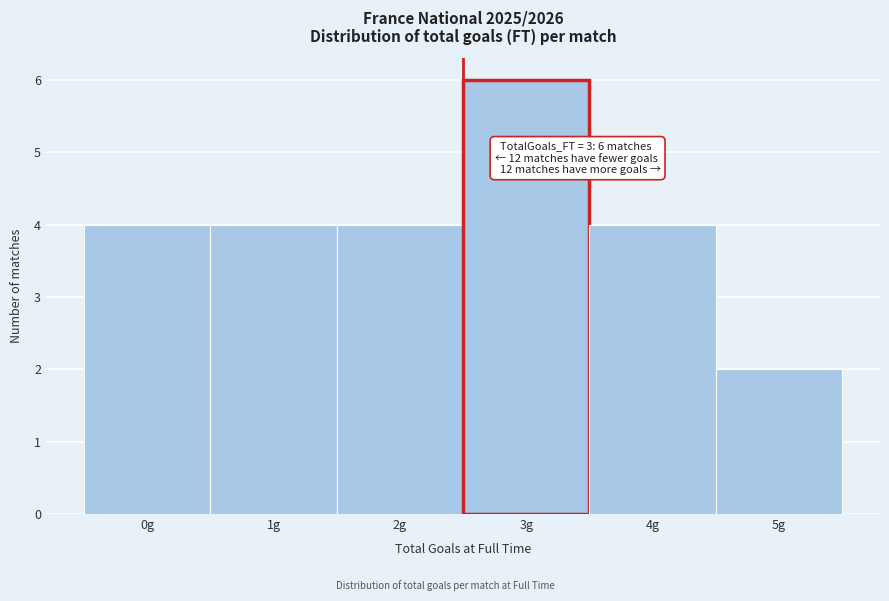

Reading left to right, extract all data points from this chart.

0g=4	1g=4	2g=4	3g=6	4g=4	5g=2